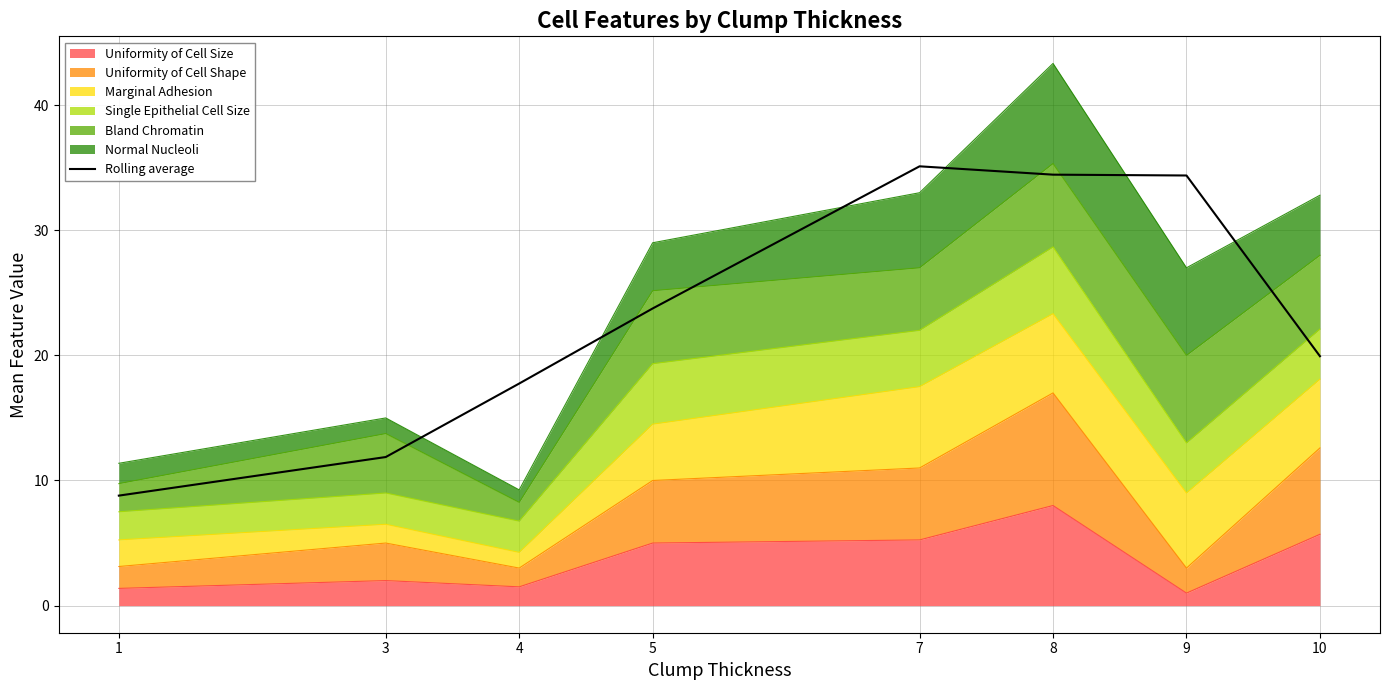

What is the difference between the values at 1 and 10?

11.1